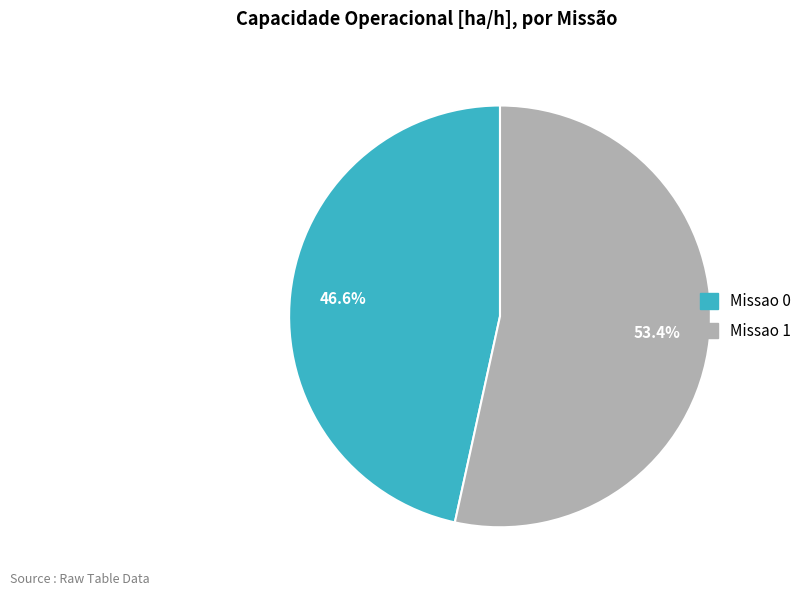

To the nearest percent, what is the average slice percentage?

50%